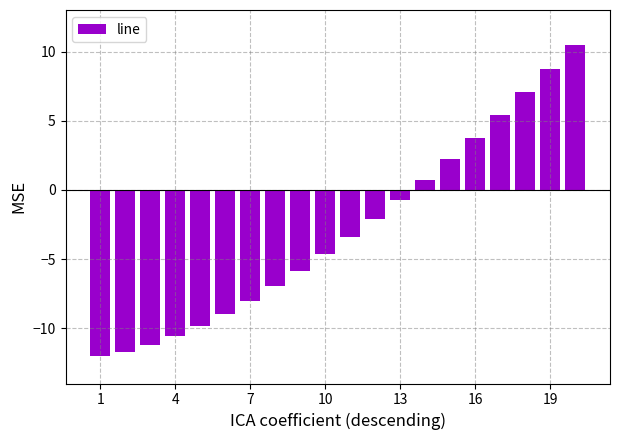

What is the smallest value displayed?

-12.0